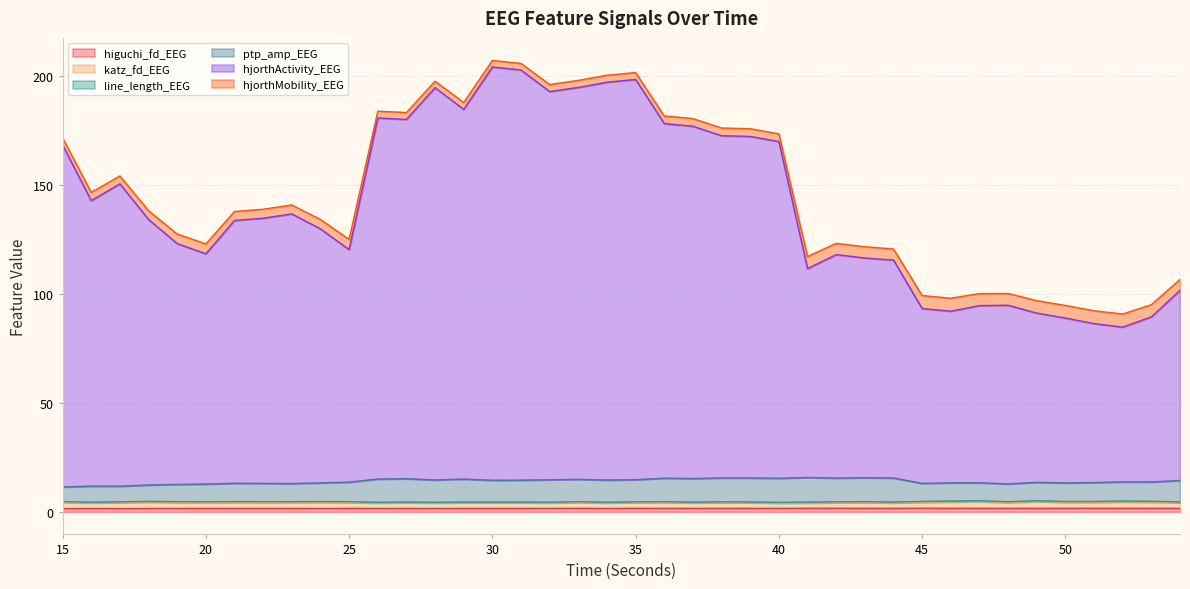

What is the value of the ptp_amp_EEG point at the 29th from the left?

15.6